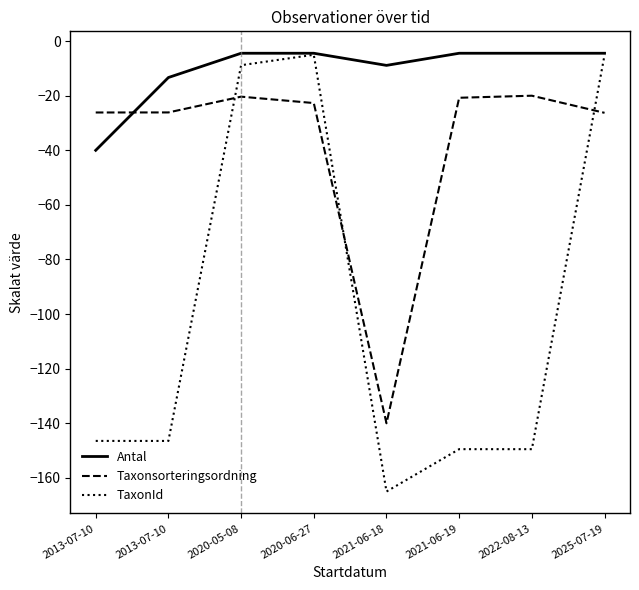

How many lines are shown in the chart?

3